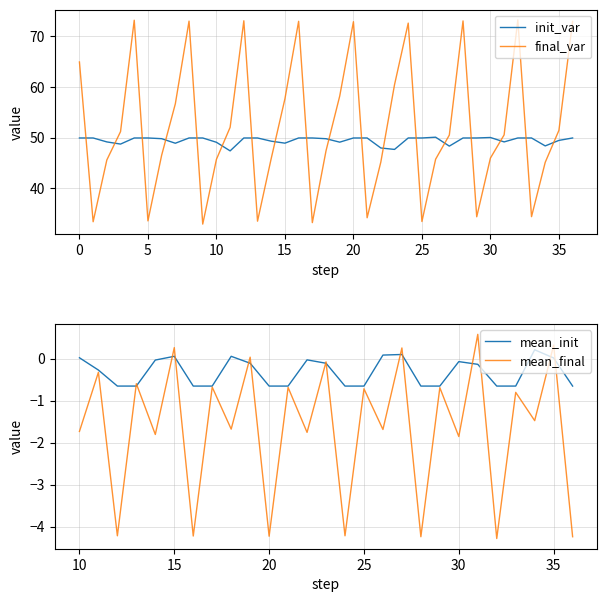

What is the approximate value of init_var at 5?

49.9